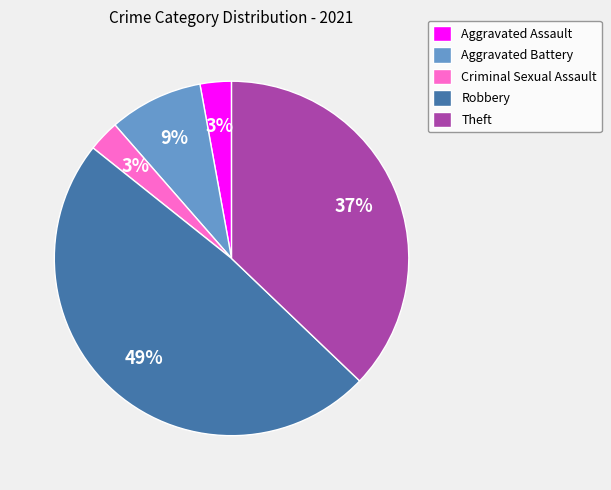

How many segments does this pie chart have?

5